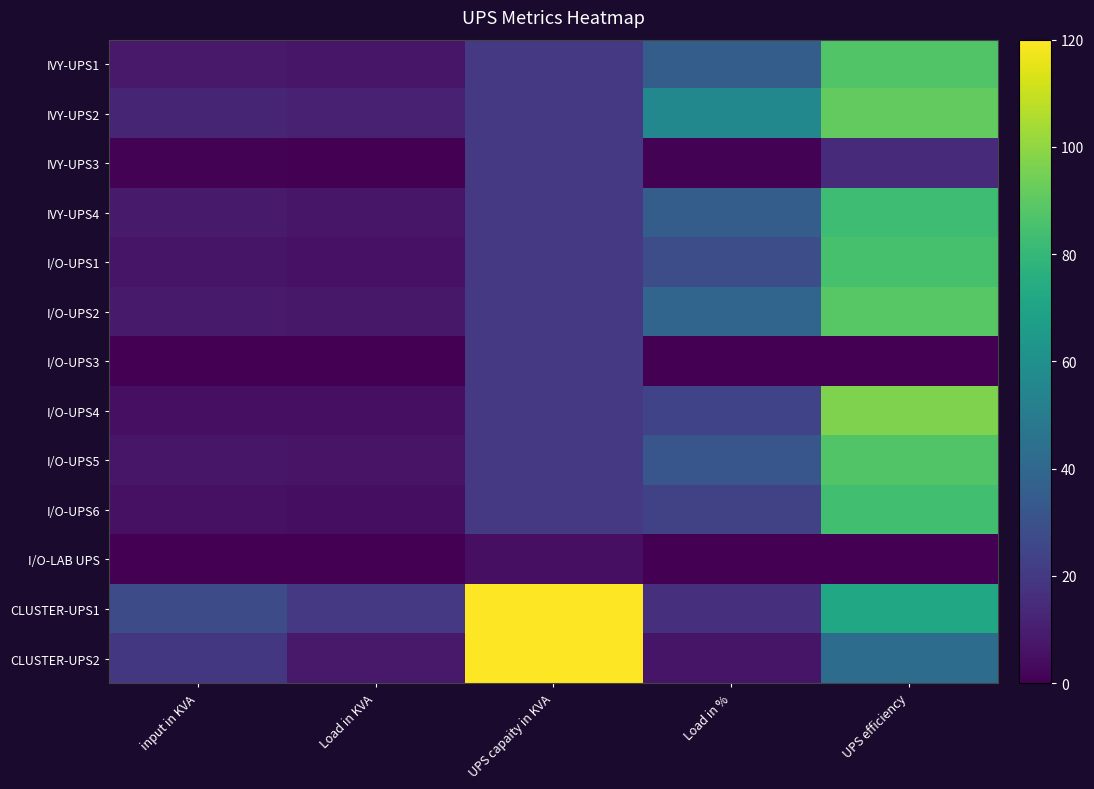

Which has a higher value, input in KVA or Load in KVA?

input in KVA